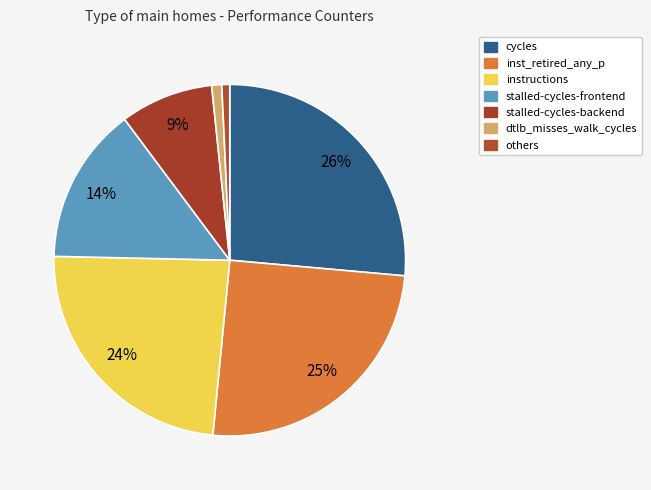

Is there a majority slice in this chart?

No